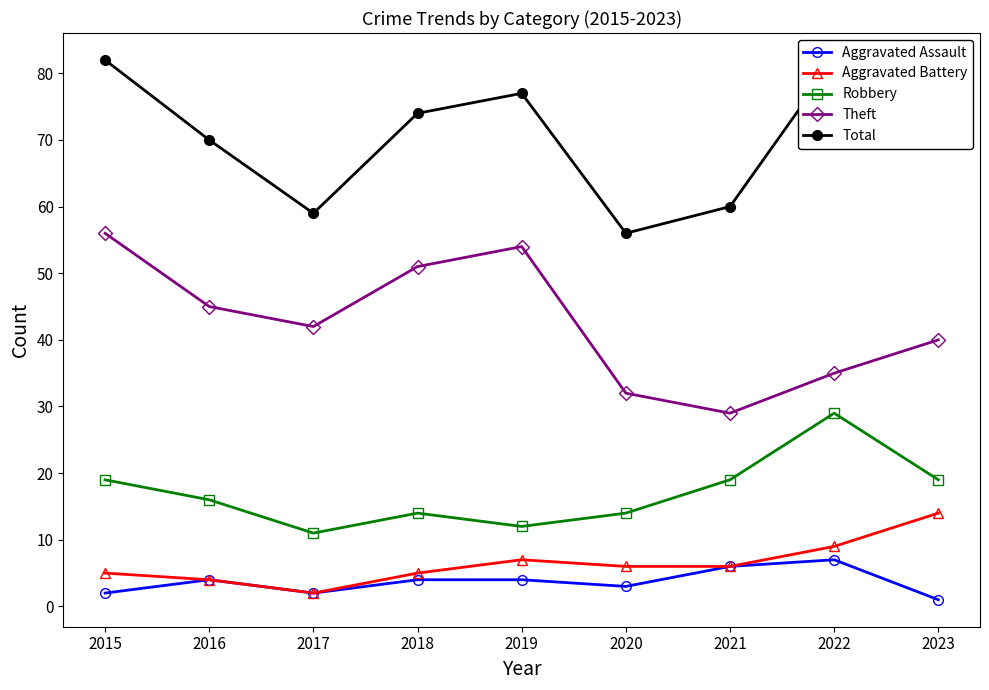

At which category does Aggravated Assault reach its first local peak?

2016